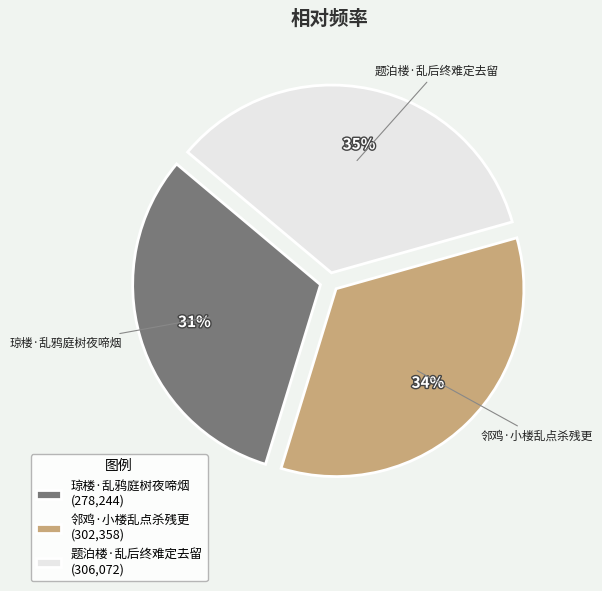

Combined, do 题泊楼·乱后终难定去留 and 邻鸡·小楼乱点杀残更 account for over 50%?

Yes